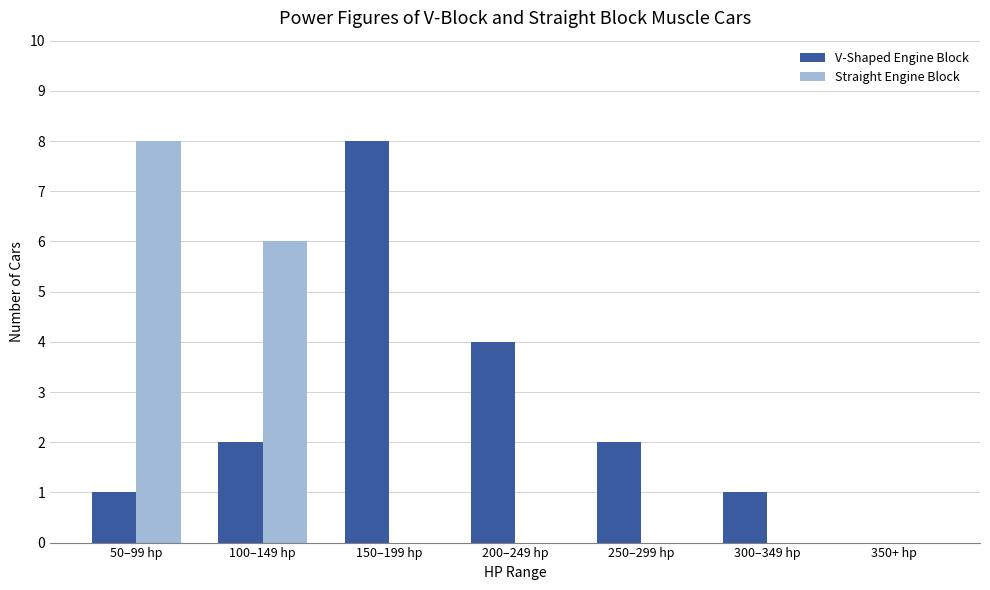

True or false: Straight Engine Block has a value of -4 at 250–299 hp.

False